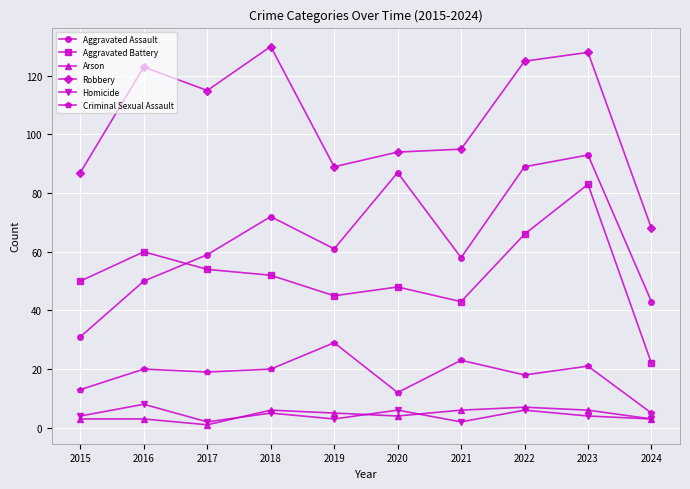

What is the total value across all series at 2016?

264